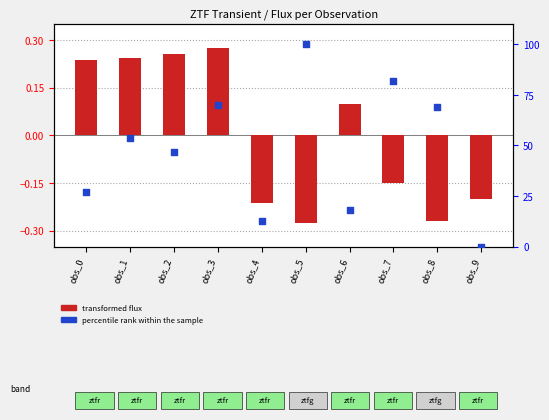

Which series has the largest Y range (max minus min)?

percentile rank within the sample